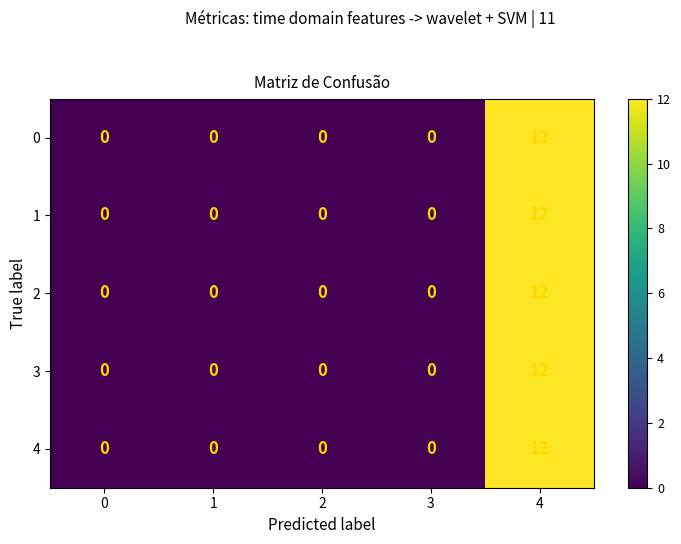

Count the number of categories in the chart.

5